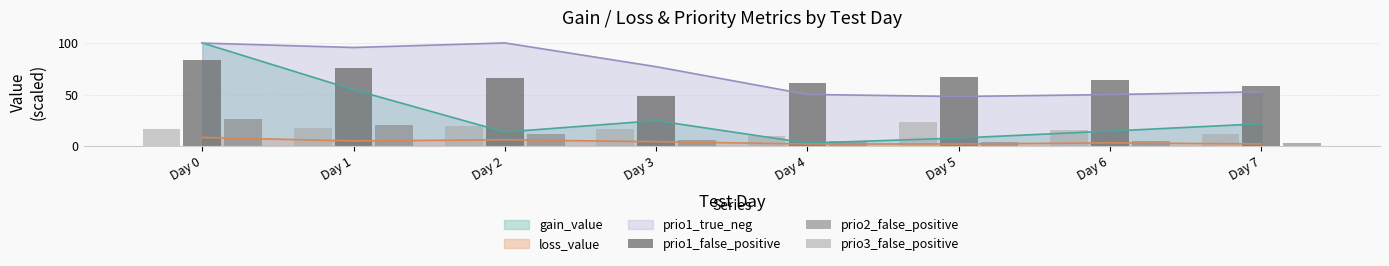

True or false: prio1_true_neg and loss_value cross at least once.

False